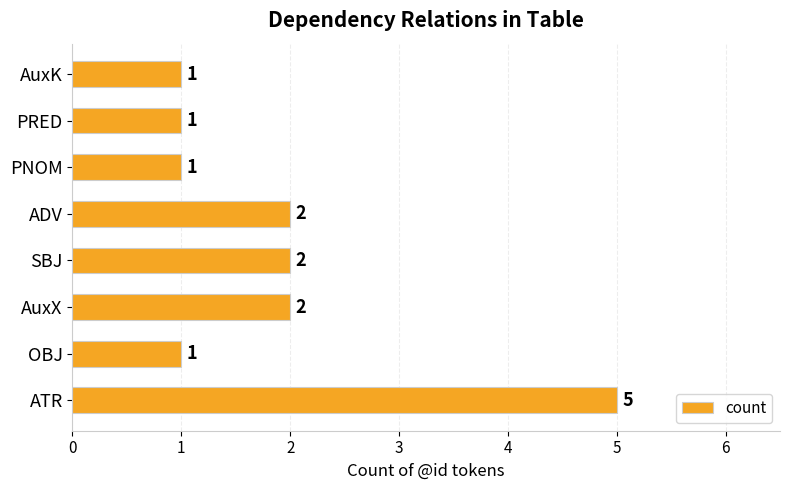

How many series are shown in this chart?

1